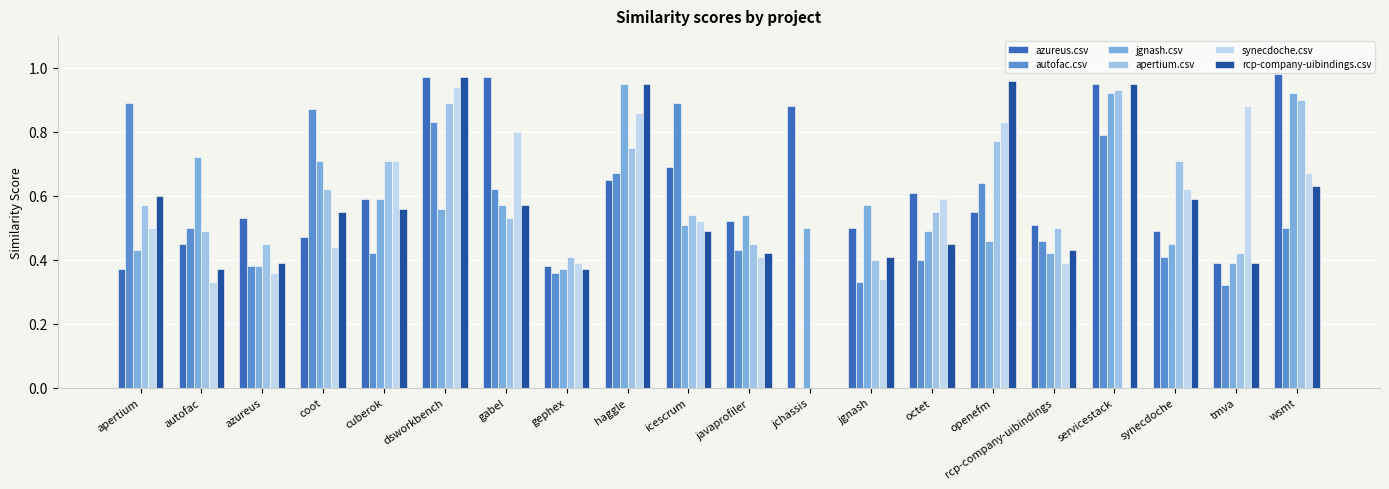

The rcp-company-uibindings.csv series shows 0.4 at coot. True or false?

False